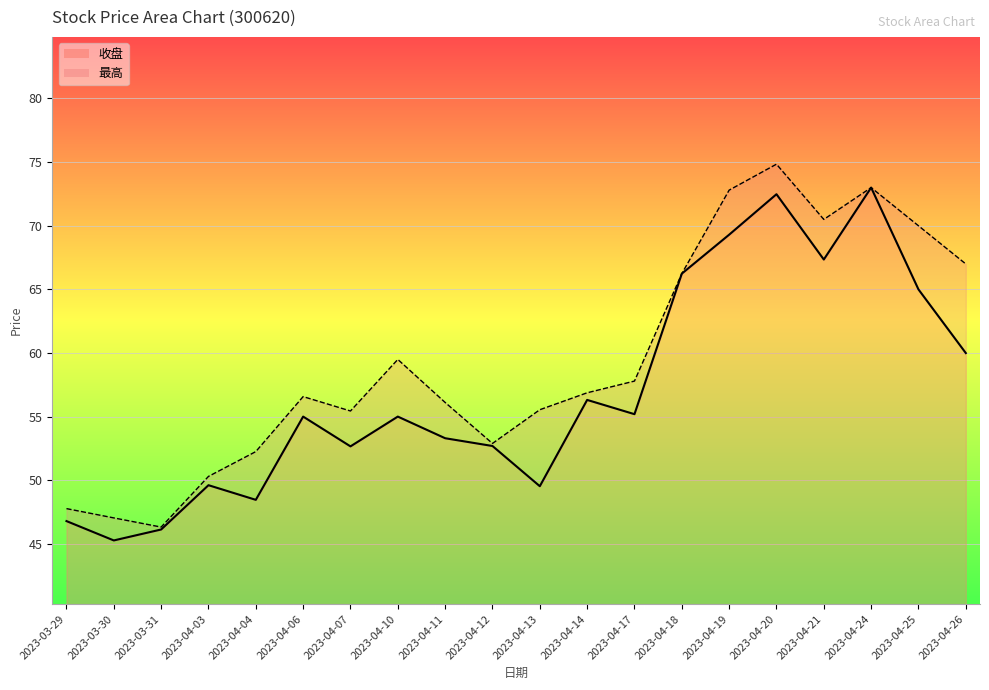

Which series has the widest spread of values?

最高_line